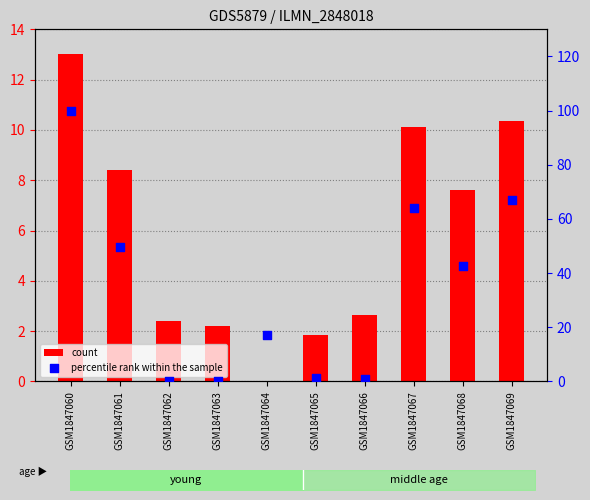

Which series has the largest Y range (max minus min)?

percentile rank within the sample